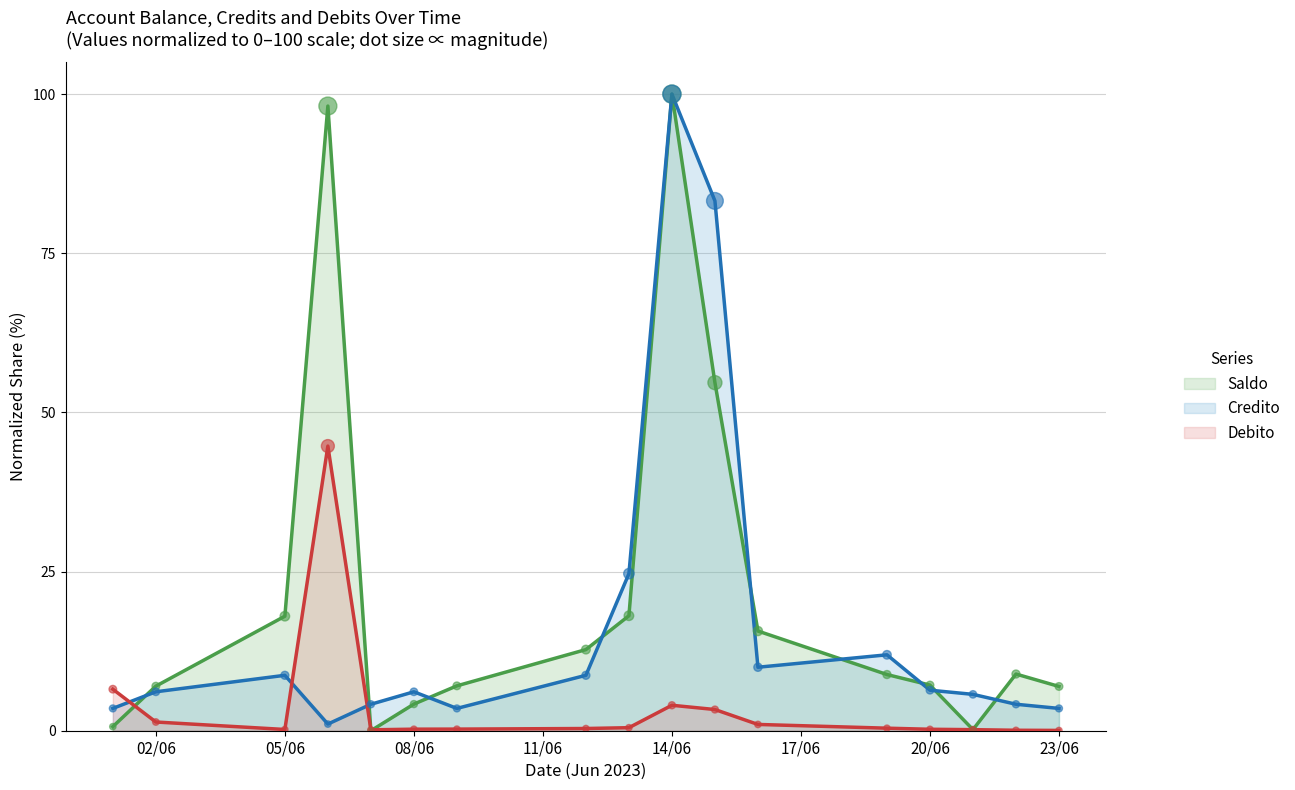

Which series reaches the minimum Y coordinate?

saldo